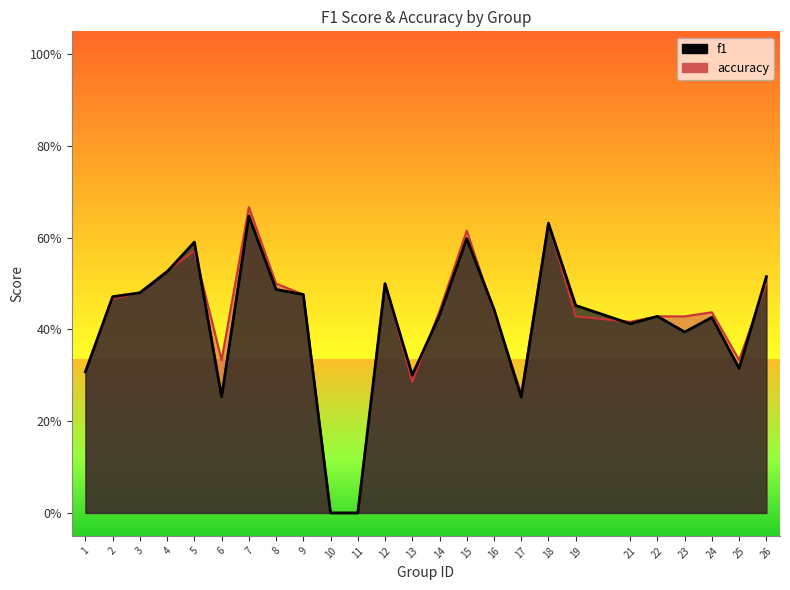

True or false: accuracy has more than 1 points higher than both neighbors.

True